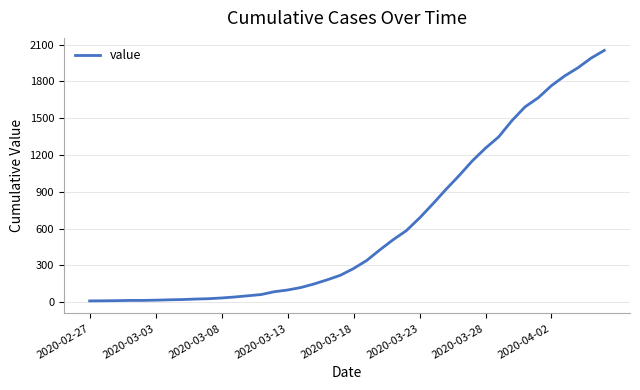

What is the greatest value displayed?

2053